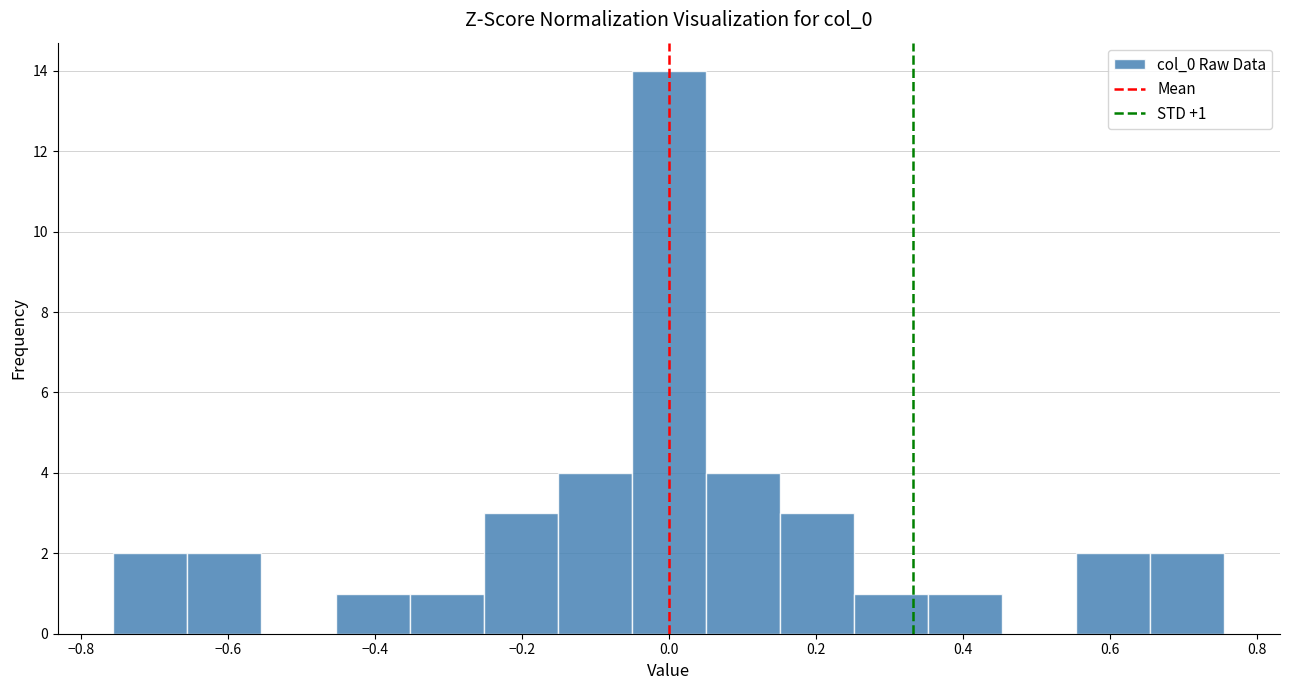

Over which range of the x-axis is the bar tallest?

-0.06 to 0.06